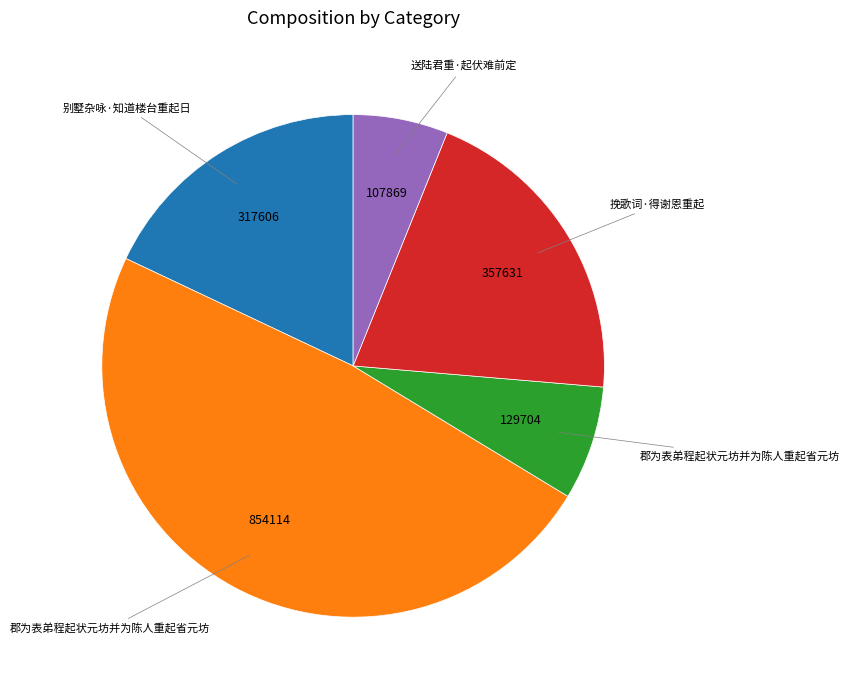

Is there any slice that represents more than half of the pie?

No